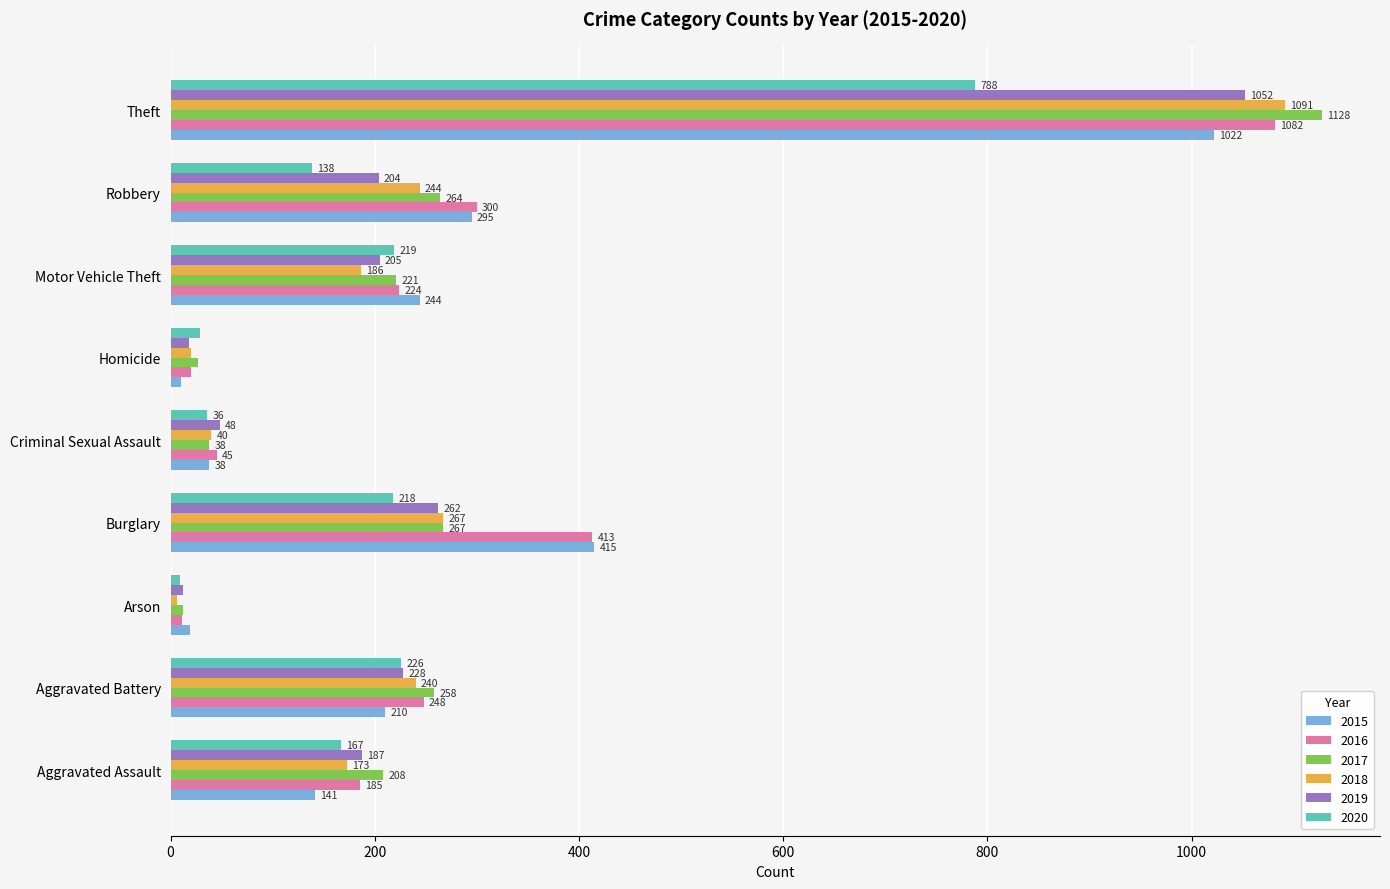

Which label corresponds to the smallest value in the chart?

Arson